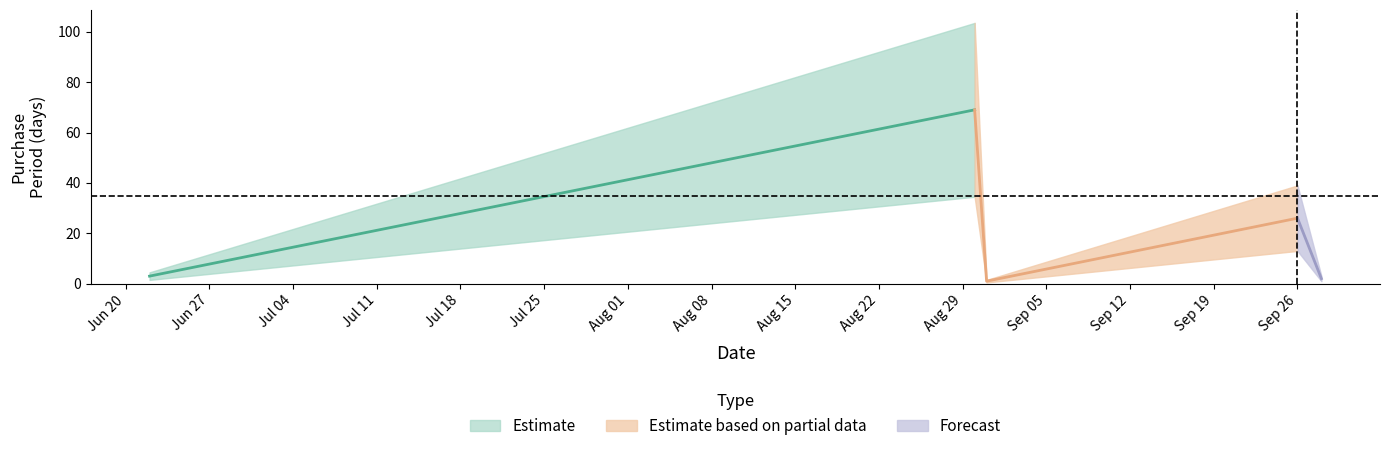

Between 2017-09-28 and 2017-09-26, which is larger?

2017-09-26